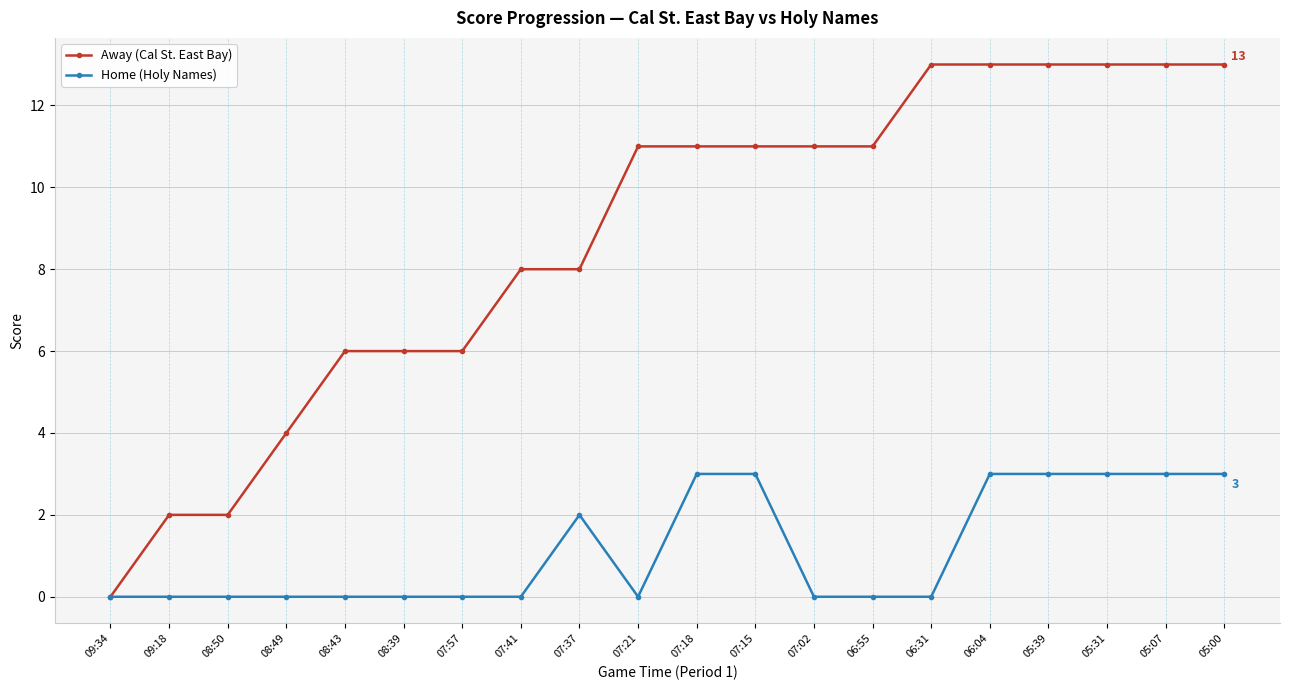

What is the maximum value for Away (Cal St. East Bay)?

13